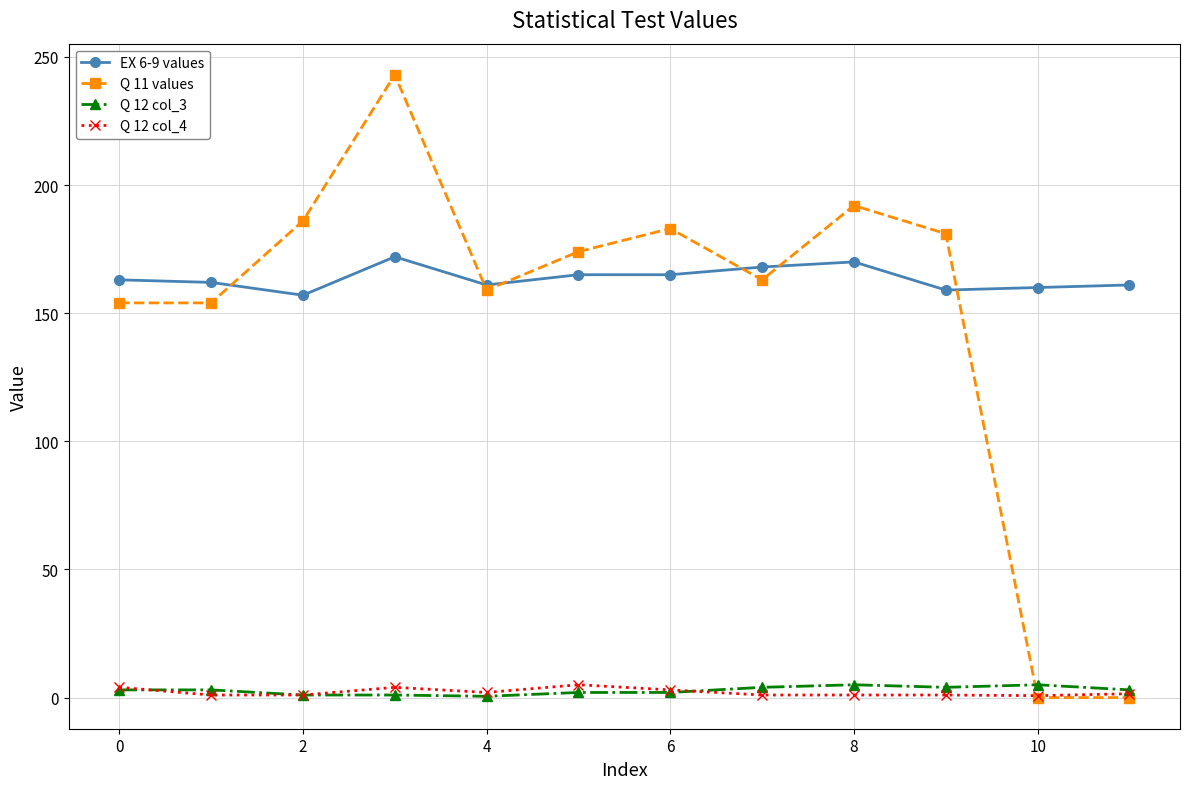

What is the minimum value for EX 6-9 values?

157.0